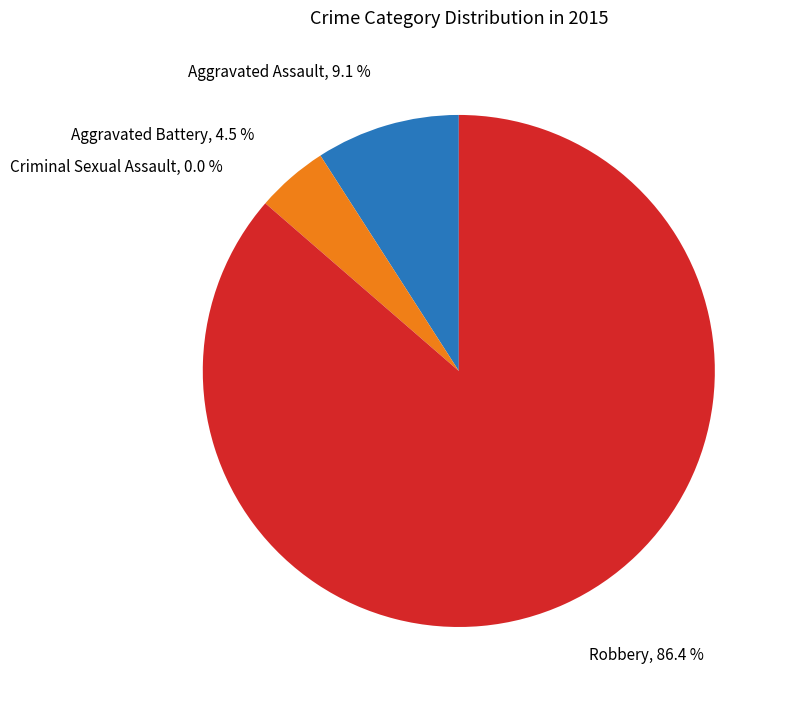

To the nearest percent, what is the average slice percentage?

25%